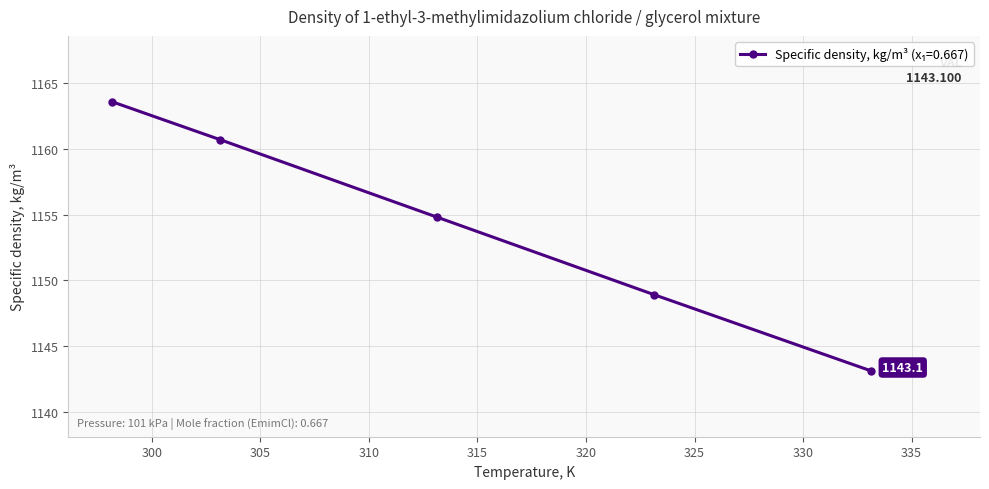

What is the maximum value shown in the chart?

1163.6